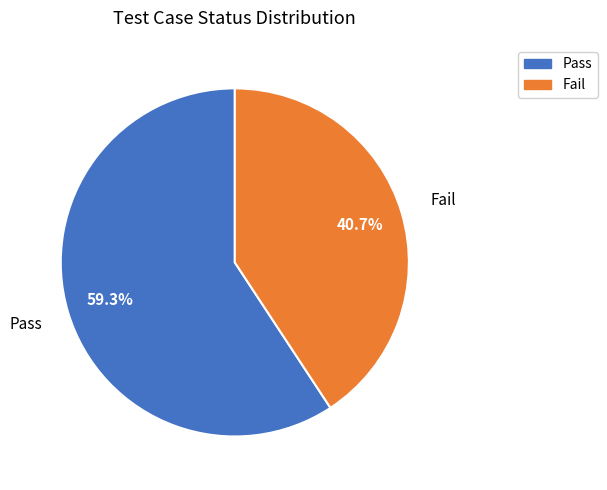

What is the smallest slice in the pie chart?

Fail